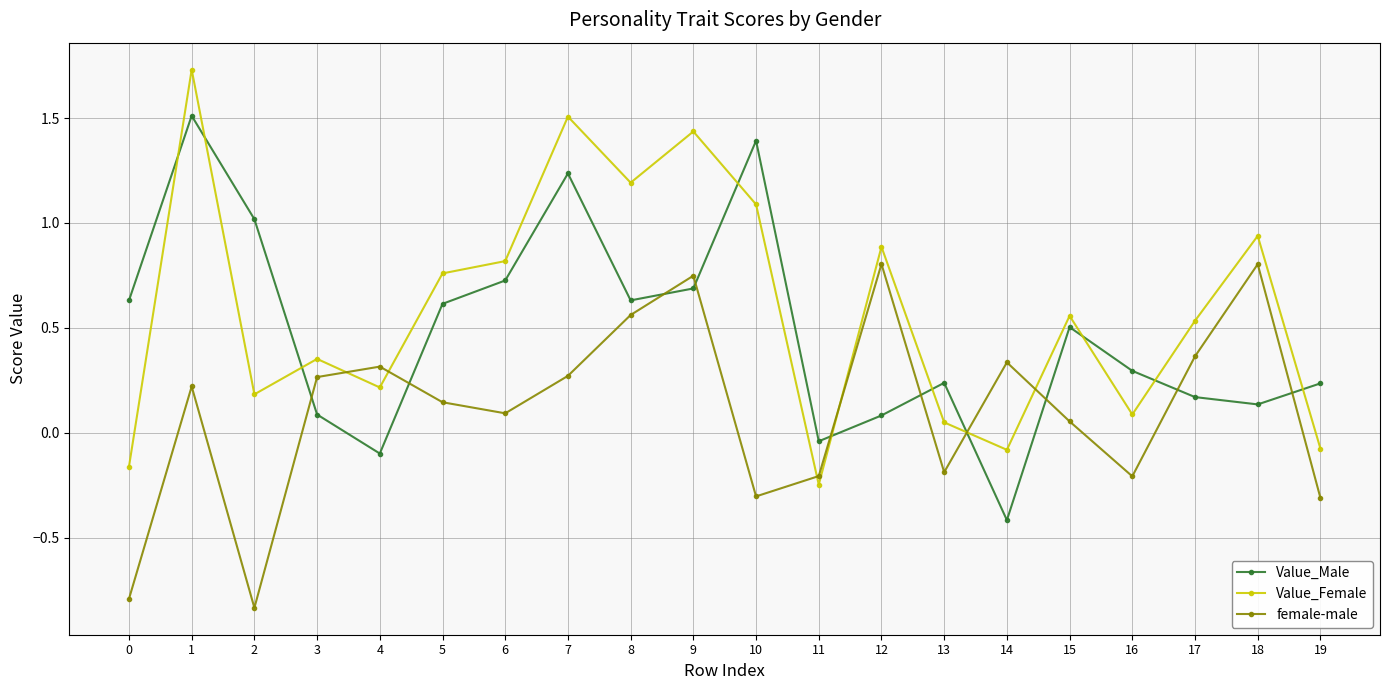

How many lines are shown in the chart?

3